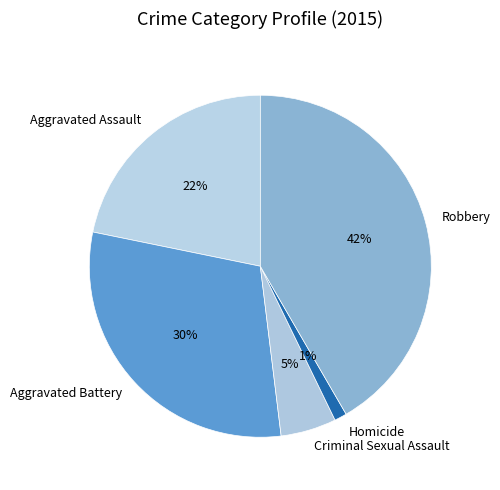

Rank the categories by value from lowest to highest.

Homicide, Criminal Sexual Assault, Aggravated Assault, Aggravated Battery, Robbery